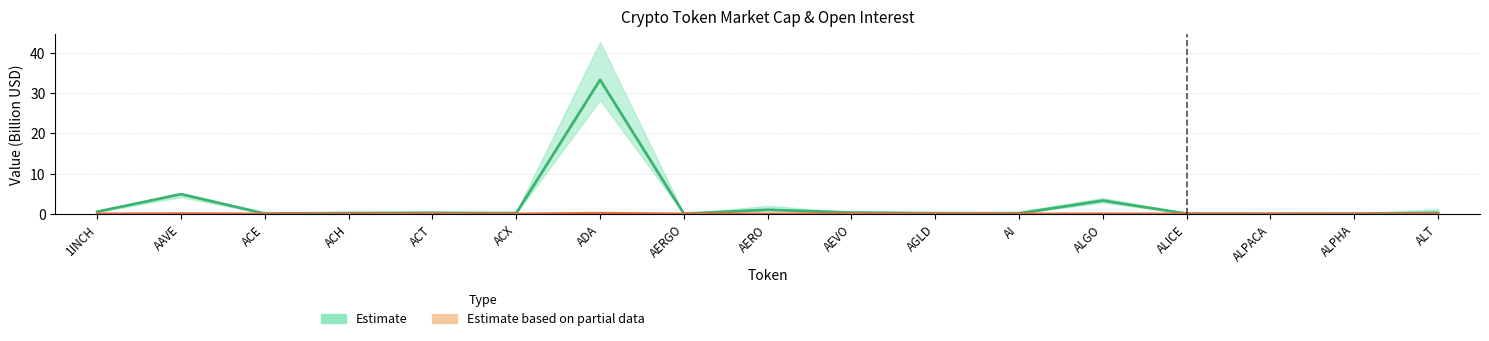

Which series has the largest total across all categories?

CMC MarketCap (estimate)